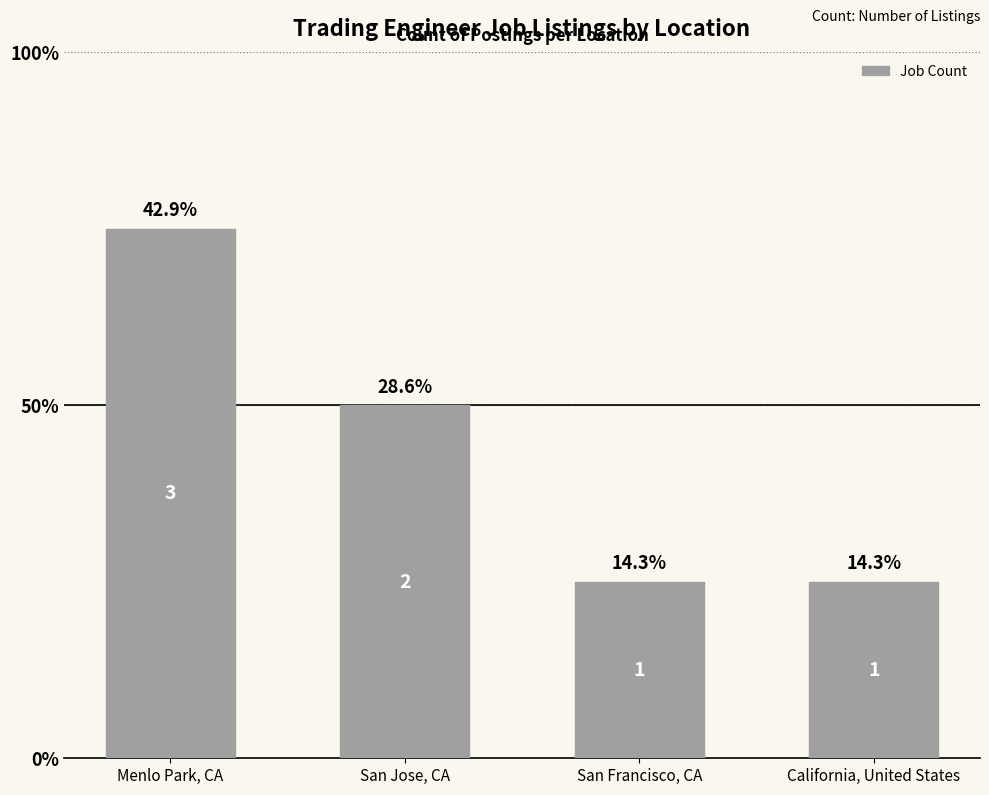

Does the chart contain any negative values?

No